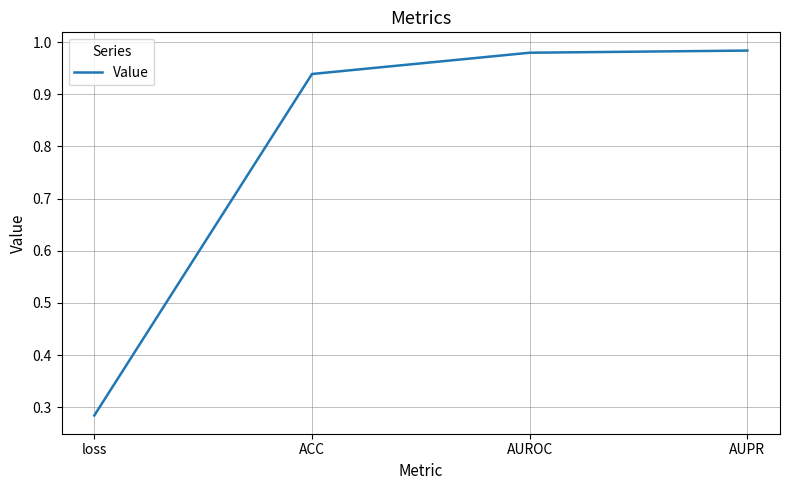

What position from the left is AUROC?

3